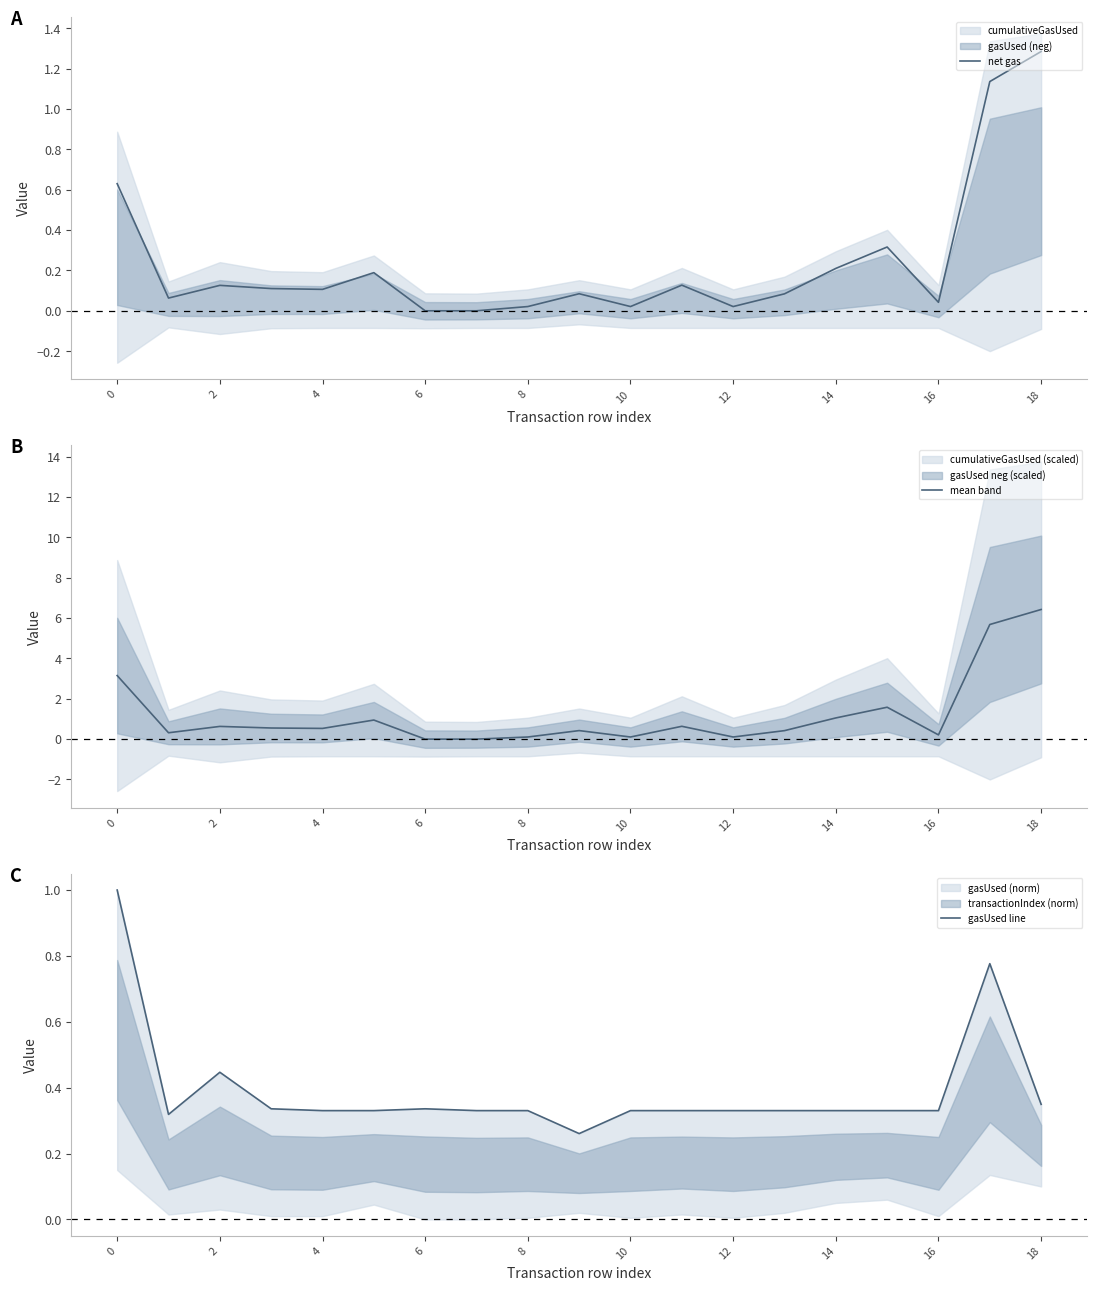

What is the approximate value of mean band at 12?

0.1